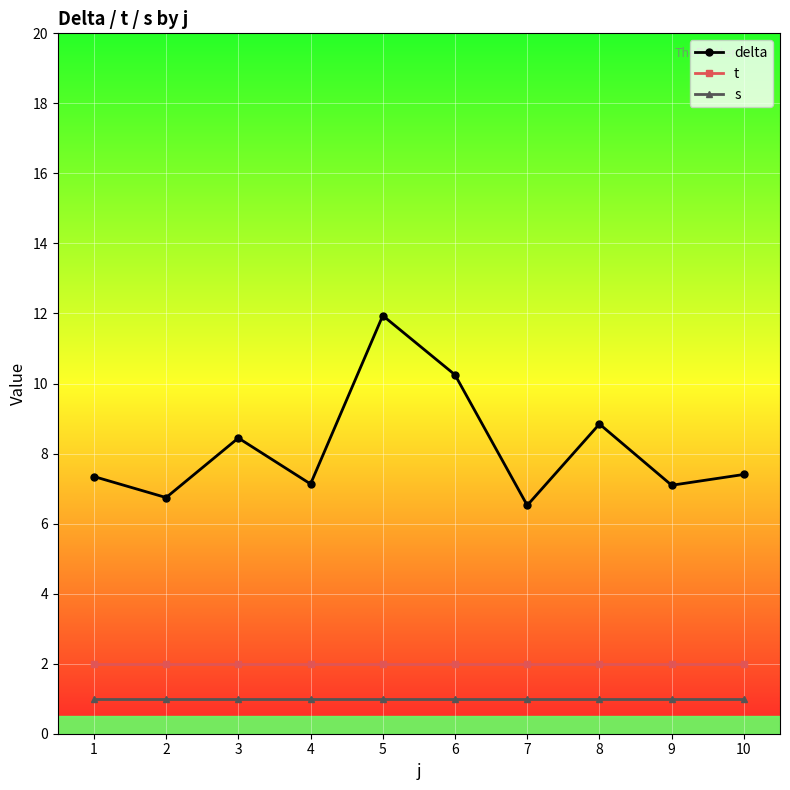

Read the s value at 5.

1.0